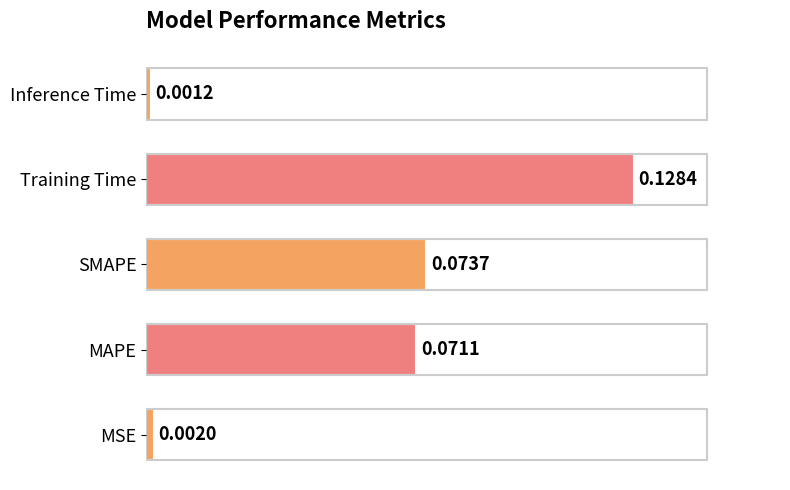

What is the change in value from MSE to Training Time?

+0.1